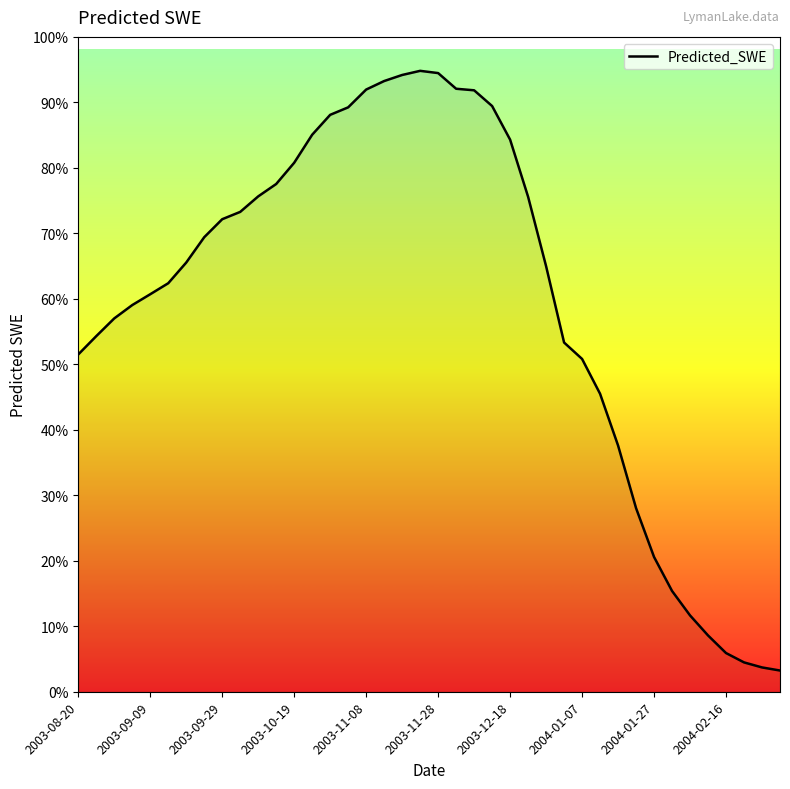

Reading left to right, what are all the values shown in this chart?

744.7	787.9	829.6	861.1	886.6	912.5	961.3	1021.0	1063.4	1080.6	1117.2	1146.4	1196.5	1262.5	1309.4	1327.0	1368.9	1389.0	1403.3	1413.0	1407.7	1370.8	1367.2	1330.1	1250.9	1116.2	952.6	772.8	734.1	652.0	530.1	382.5	267.4	187.3	129.7	82.5	41.0	19.0	7.2	-0.1